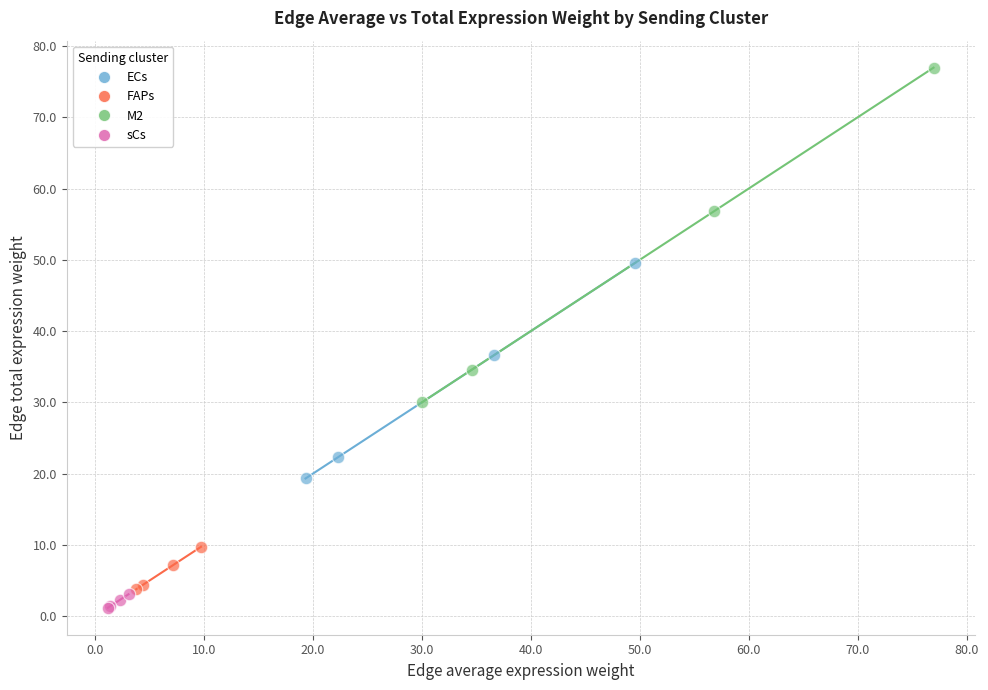

Which series reaches the maximum Y coordinate?

M2